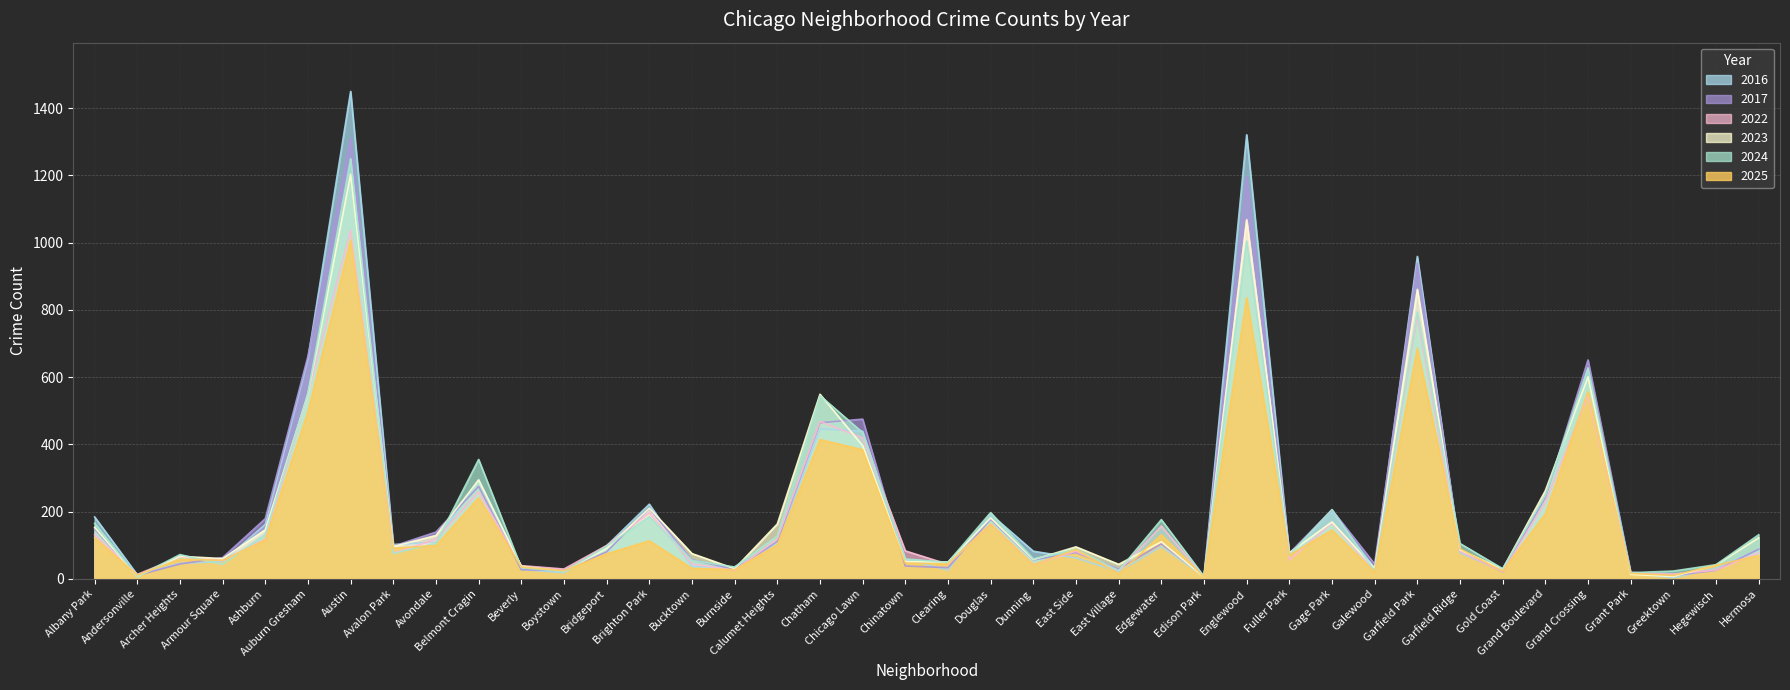

How many interior local peaks does the 2025 series have?

12